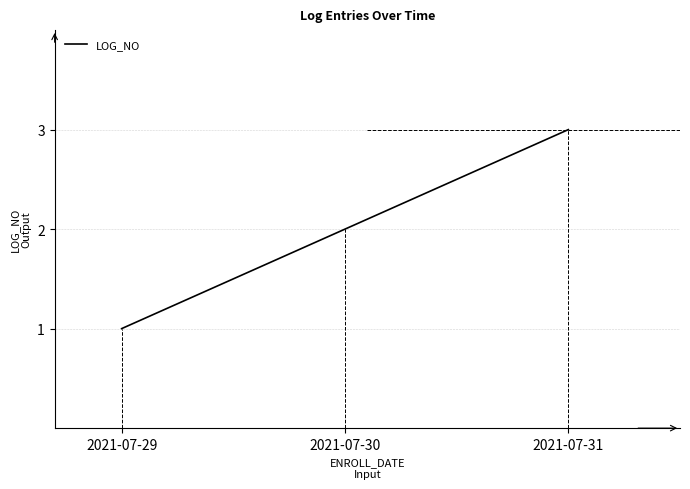

Reading right to left, extract all data points from this chart.

3	2	1